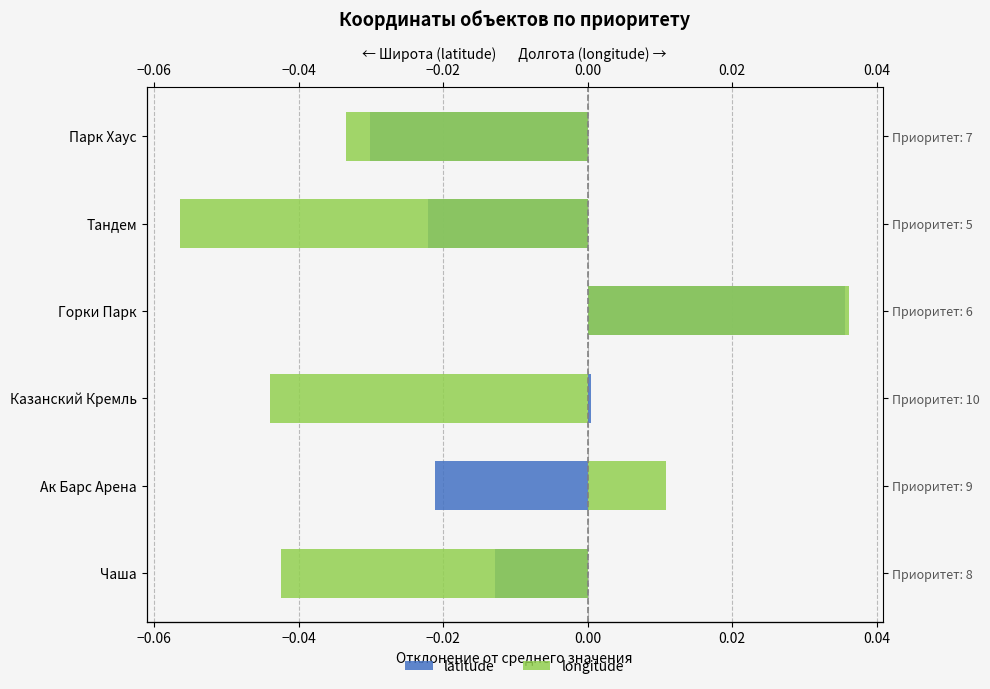

List the series in order of their overall mean, highest first.

latitude, longitude